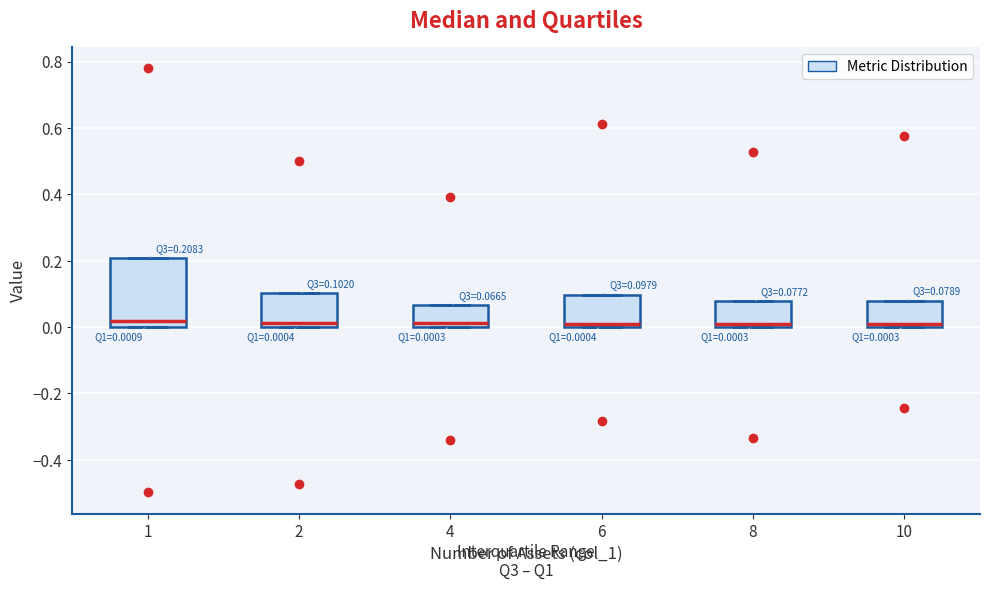

Comparing the boxes themselves (not the whiskers), which one is the tallest?

1